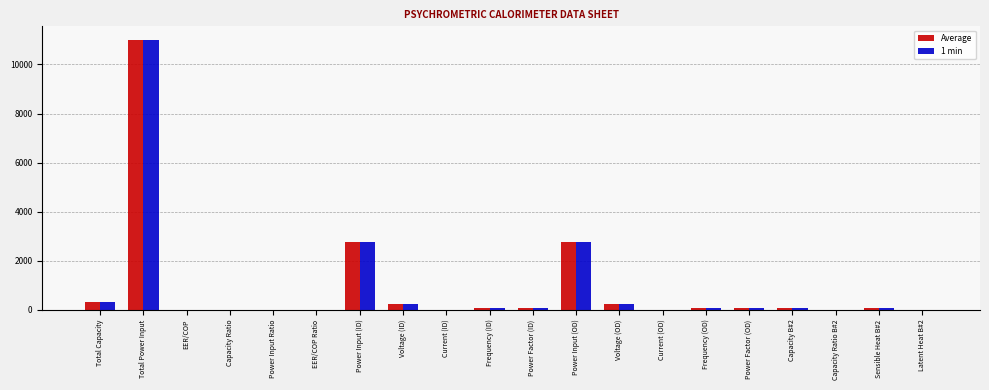

What is the sum of all 1 min values?

17744.1